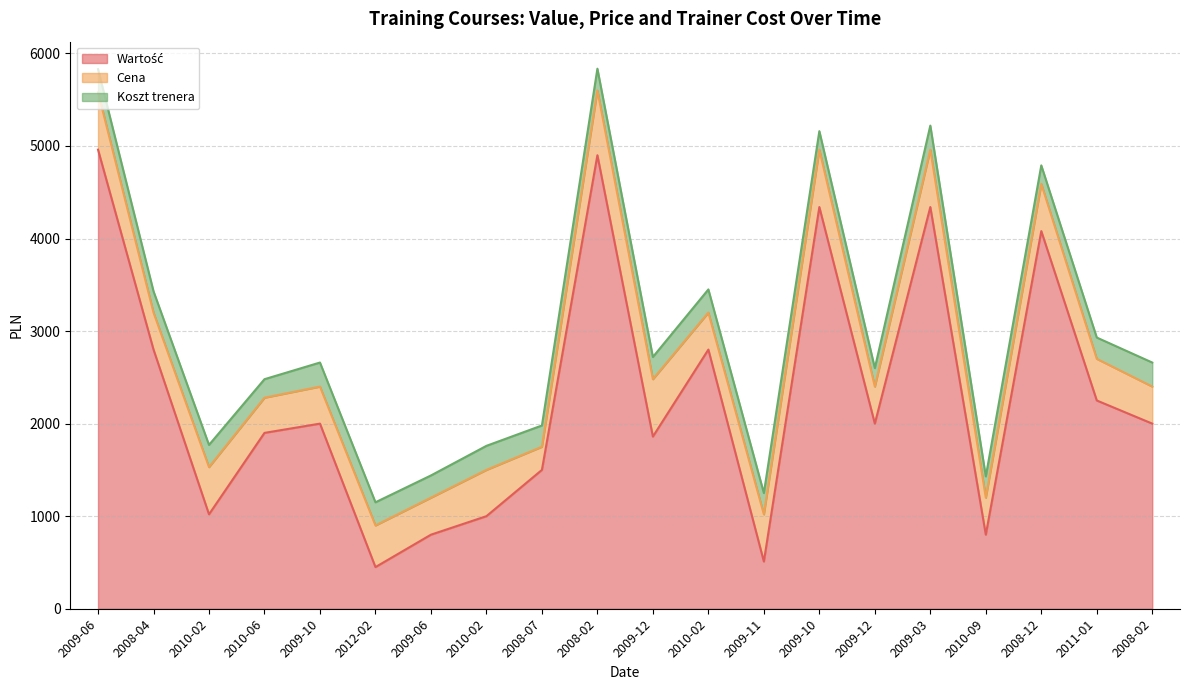

Between 2010-02 and 2009-12, which series saw the biggest shift?

Wartość